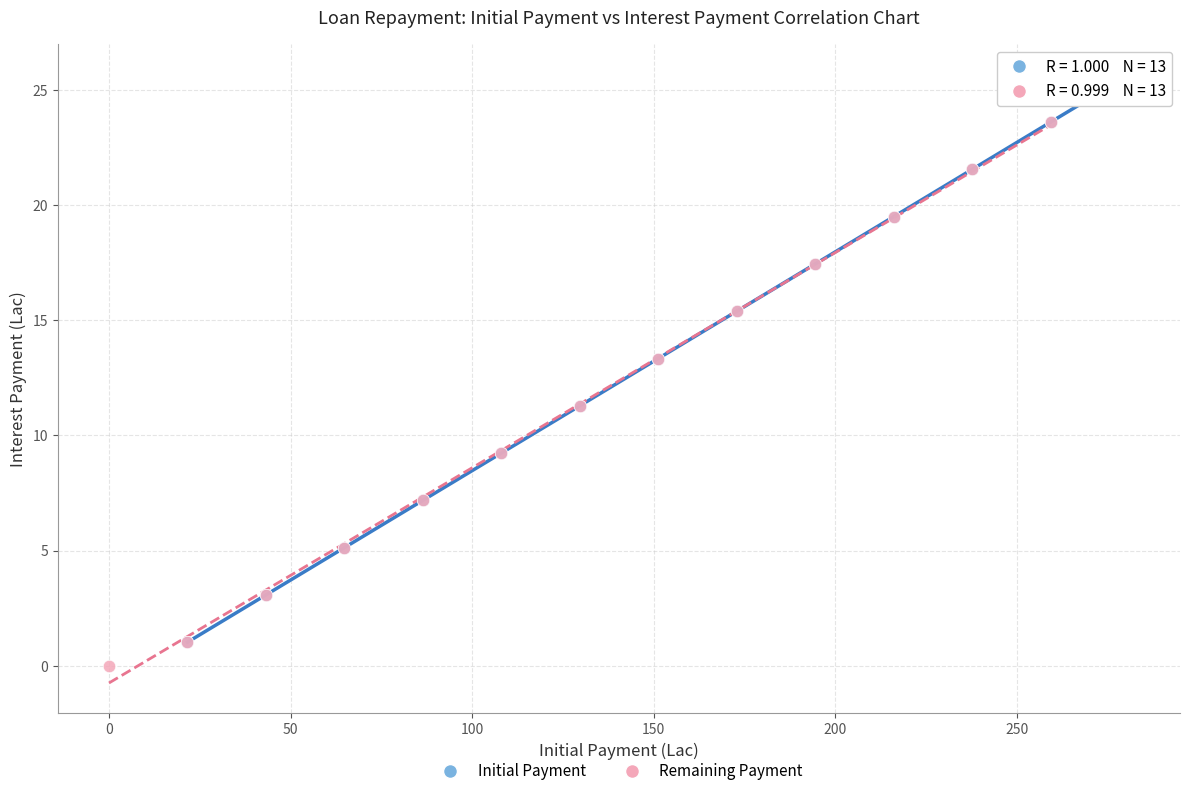

Which series has the largest Y range (max minus min)?

Initial Payment